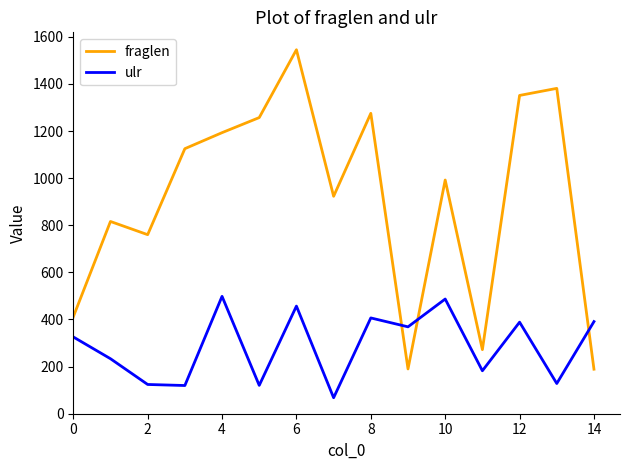

Rank the series by their maximum value, from highest to lowest.

fraglen, ulr